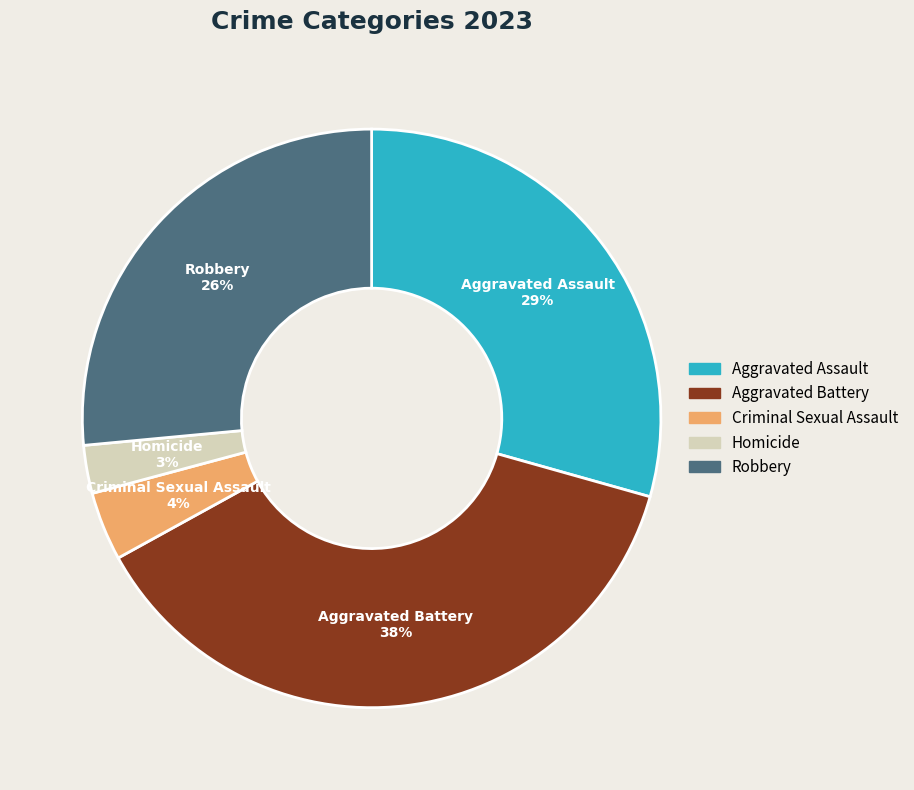

Rank the categories by value from highest to lowest.

Aggravated Battery, Aggravated Assault, Robbery, Criminal Sexual Assault, Homicide